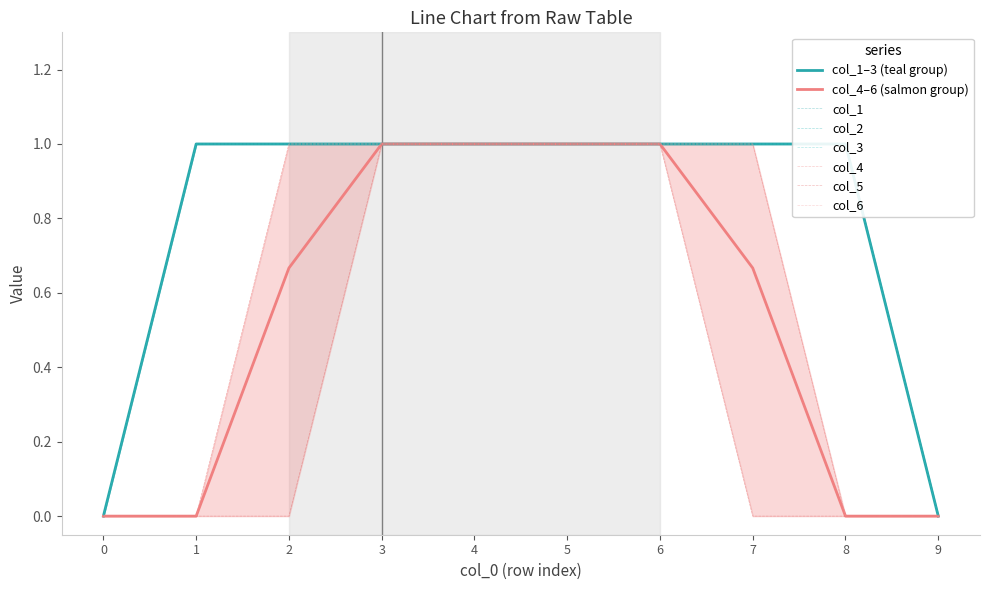

Which series changed the most between 1 and 2?

col_4